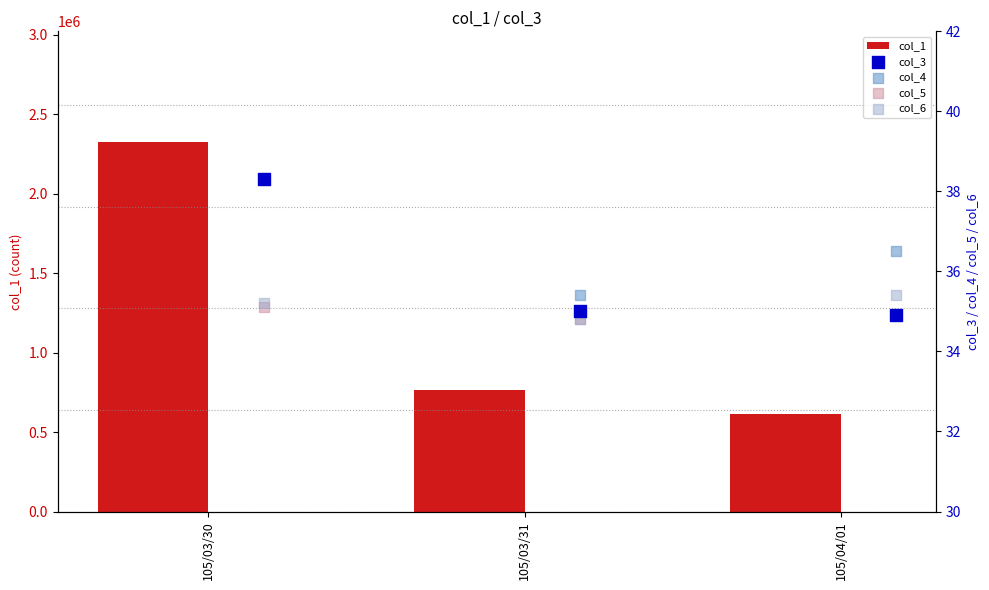

The value of col_1 at 105/03/31 is 765006. True or false?

True